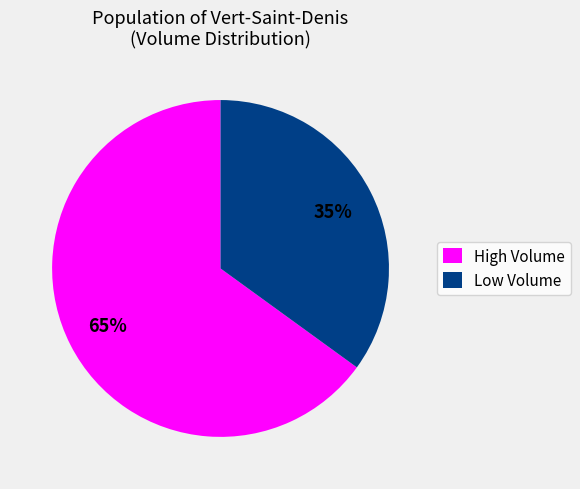

To the nearest percent, what percentage of the pie is High Volume?

65%